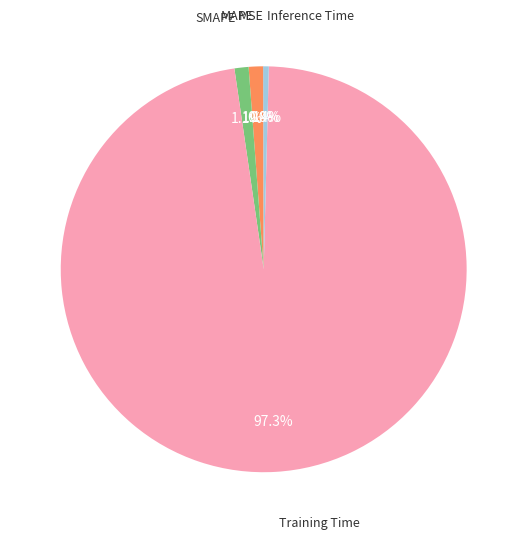

Is there any slice that represents more than half of the pie?

Yes